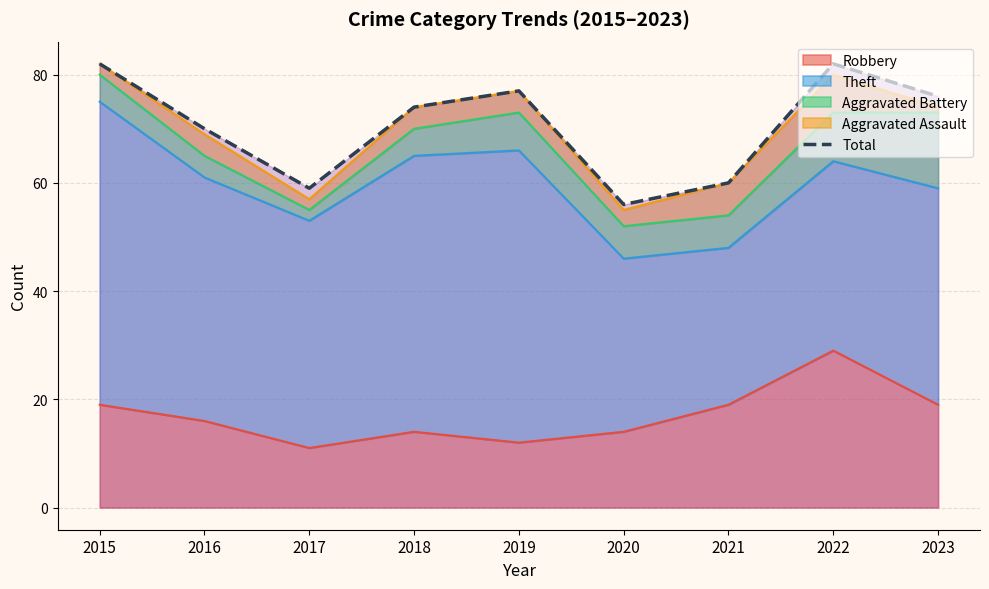

Is it true that the value at 2021 is 60?

True